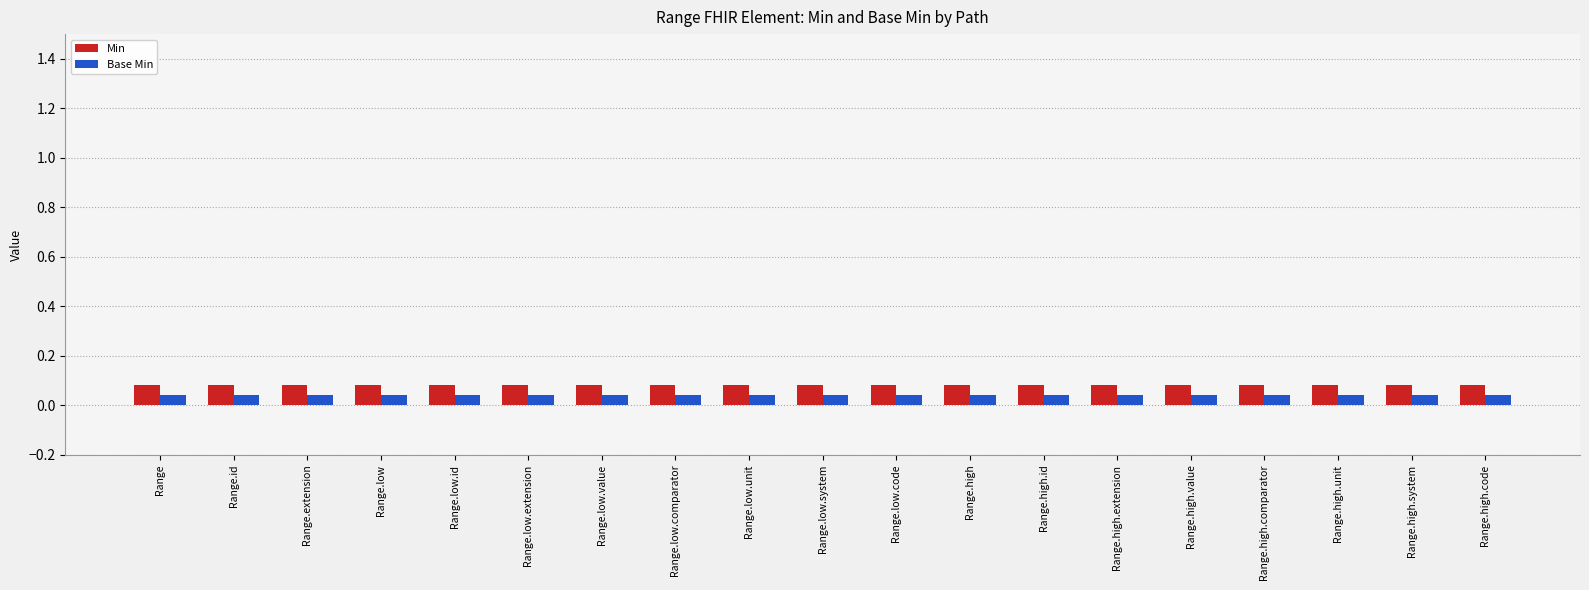

Which has a higher value, Range.high.unit or Range.high.code?

Range.high.unit